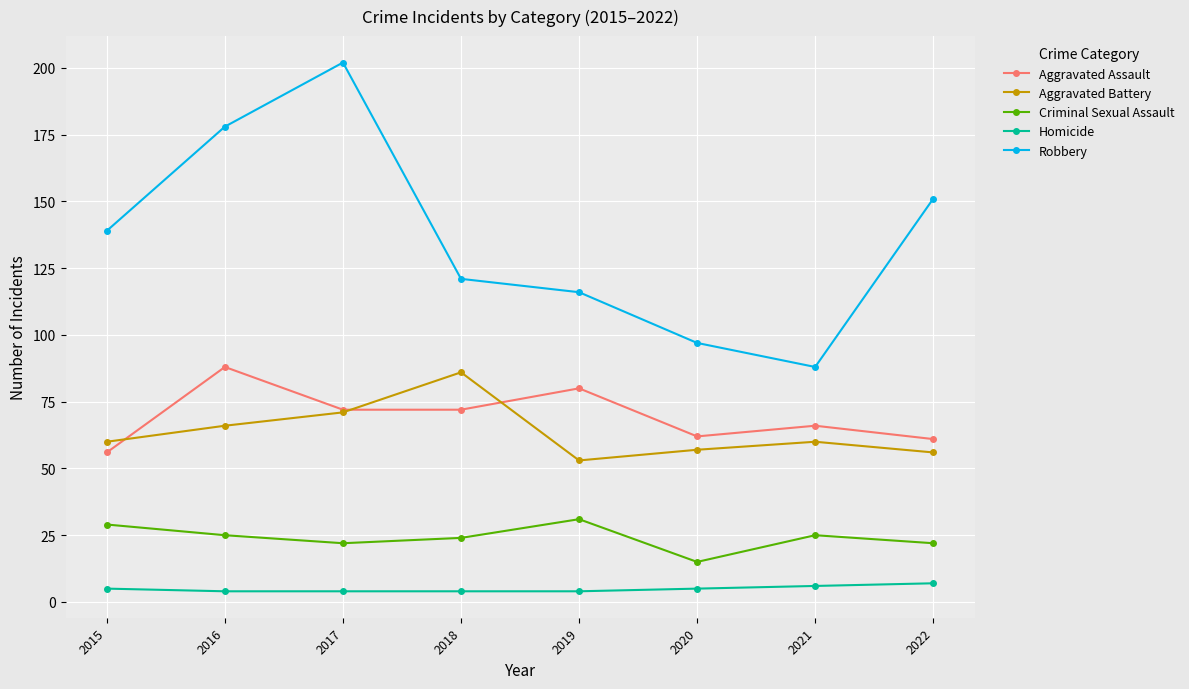

What is the difference between the maximum and minimum values in the Aggravated Assault series?

32